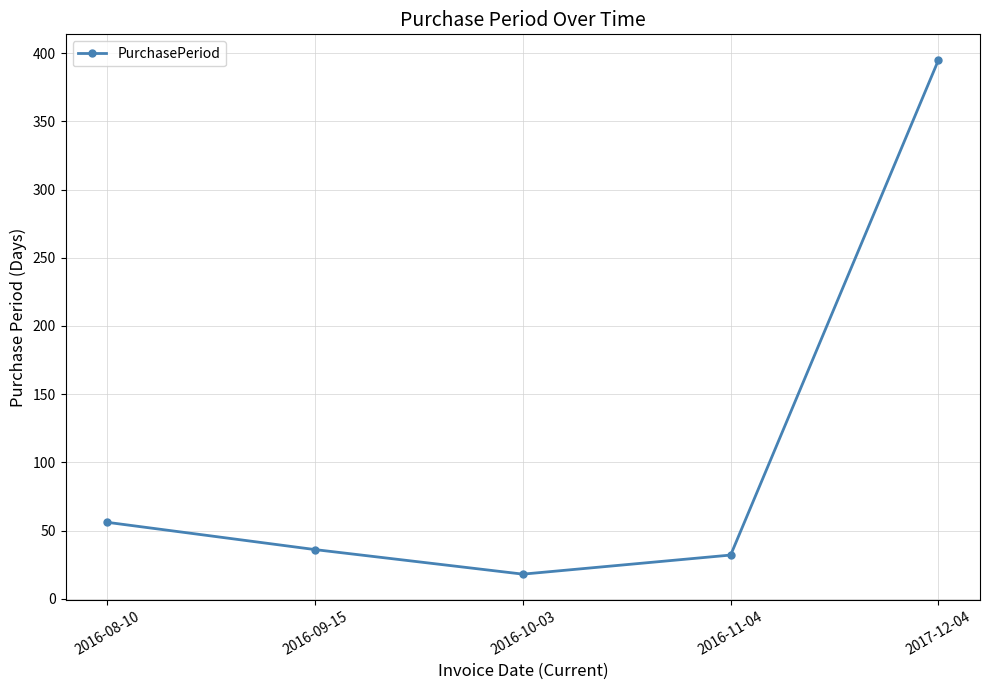

What is the label of the 2nd point from the right?

2016-11-04